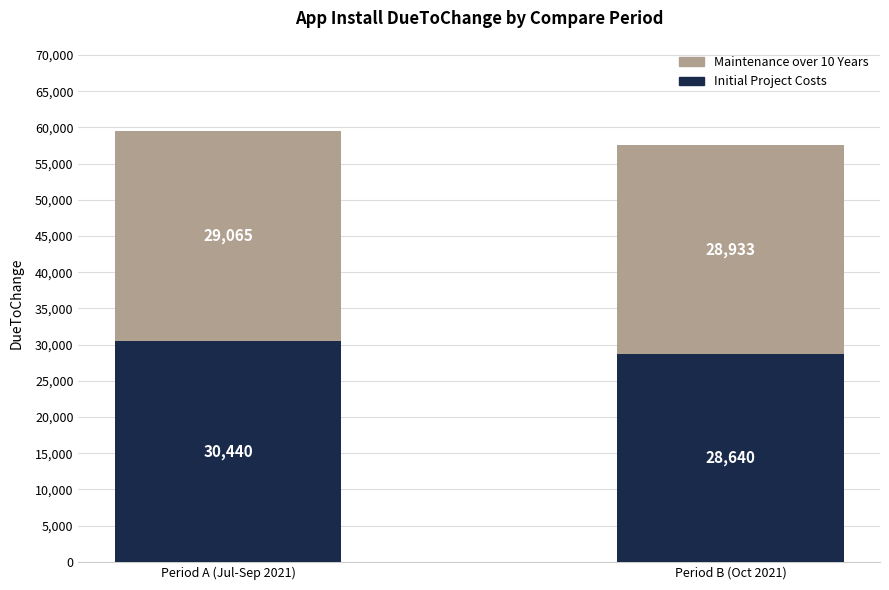

True or false: Initial Project Costs has a value of 14618 at Period A (Jul-Sep 2021).

False